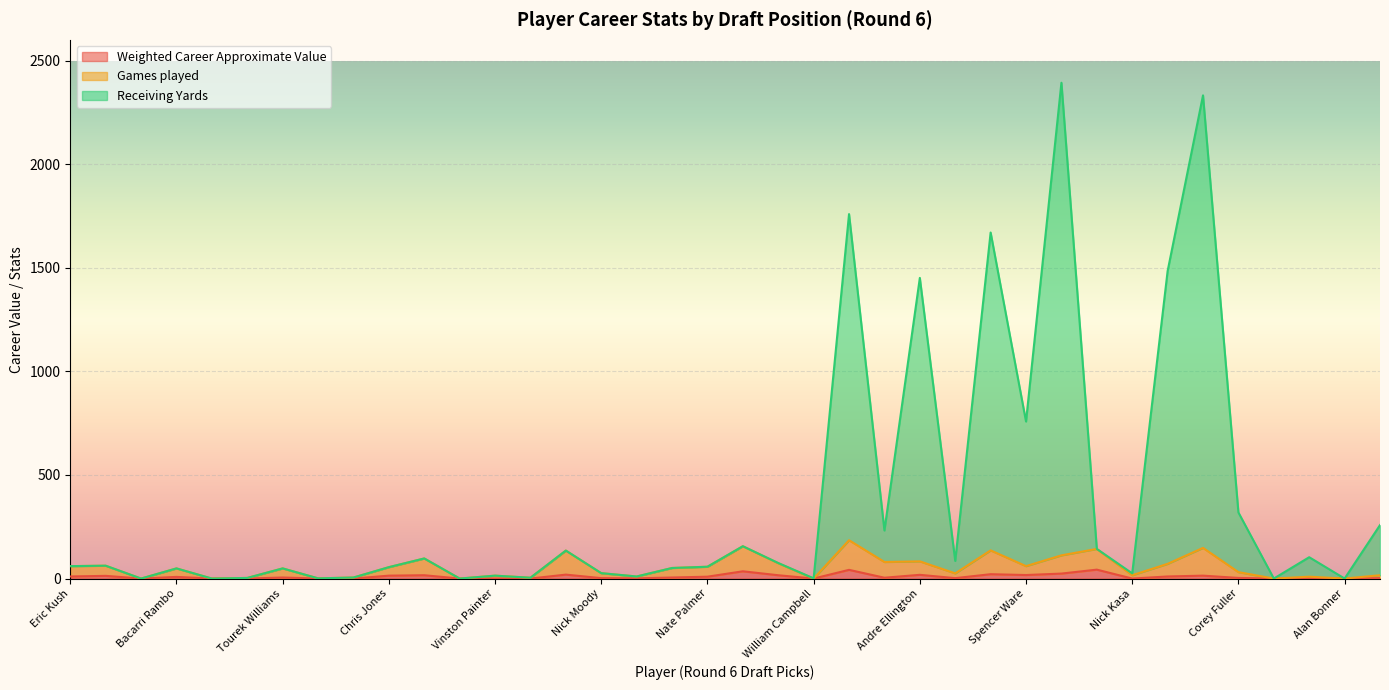

List the labels in order of Weighted Career Approximate Value value, smallest first.

Jamoris Slaughter, John Boyett, Khalid Wooten, Rufus Johnson, Kapron Lewis-Moore, Braden Wilson, Vinston Painter, Jeff Baca, William Campbell, Nick Kasa, Ryan Swope, Alan Bonner, DeVonte Holloman, Justin Brown, Nick Moody, Mike James, Cobi Hamilton, Corey Fuller, Kenjon Barner, Tourek Williams, Cornelius Washington, Bacarri Rambo, Nate Palmer, Eric Kush, Mychal Rivera, Josh Evans, Chris Jones, Ryan Griffin, Stacy McGee, David Quessenberry, Spencer Ware, Andre Ellington, Dustin Hopkins, Rex Burkhead, Theo Riddick, Vince Williams, Latavius Murray, Ryan Jensen